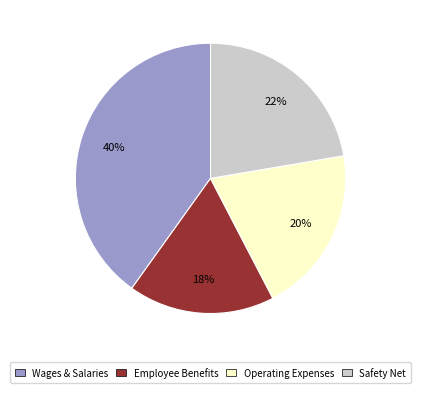

To the nearest percent, what percentage of the pie is Safety Net?

22%